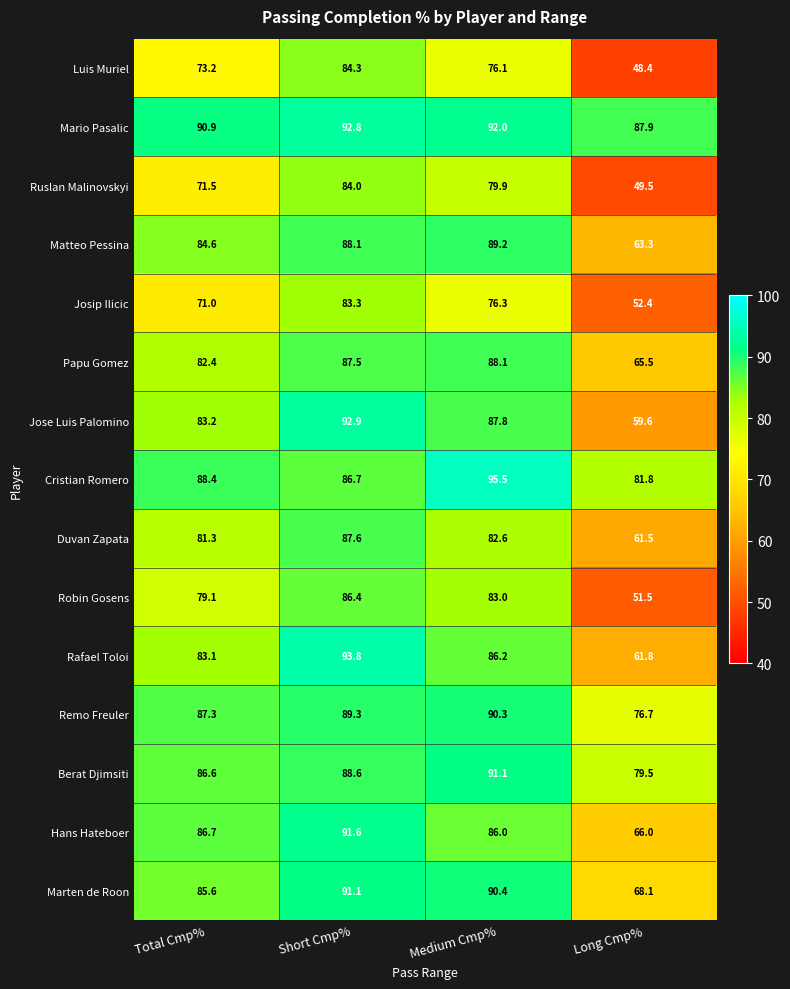

Rank the series at Total Cmp% from lowest to highest value.

Josip Ilicic, Ruslan Malinovskyi, Luis Muriel, Robin Gosens, Duvan Zapata, Papu Gomez, Rafael Toloi, Jose Luis Palomino, Matteo Pessina, Marten de Roon, Berat Djimsiti, Hans Hateboer, Remo Freuler, Cristian Romero, Mario Pasalic